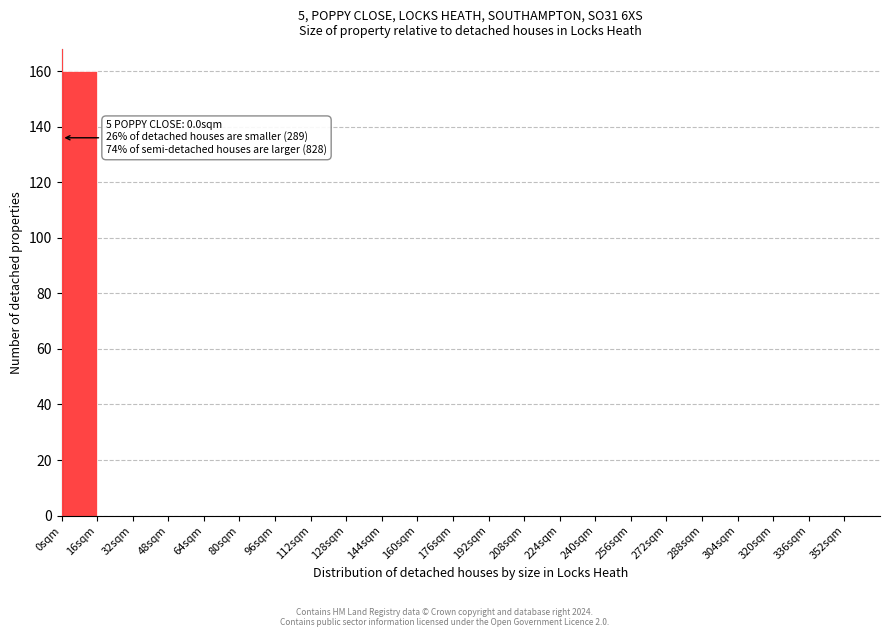

Which range on the x-axis has the tallest bar?

0 to 16